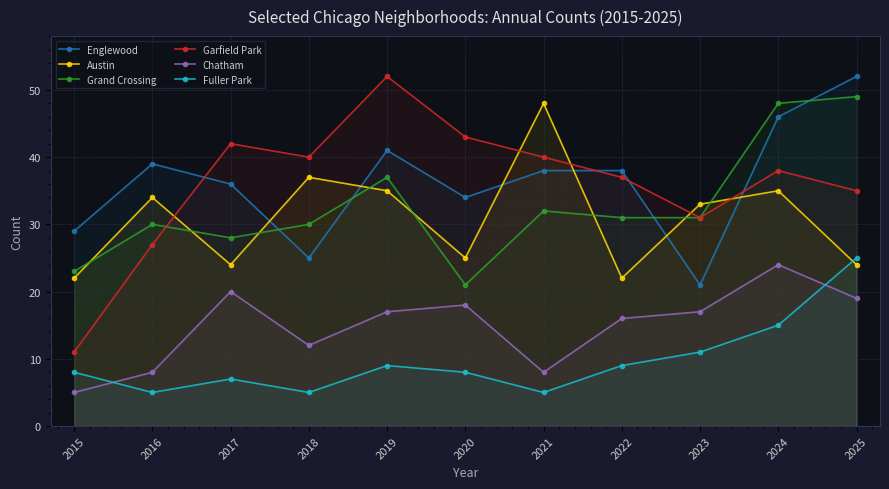

Which series has the largest range (max minus min)?

Garfield Park